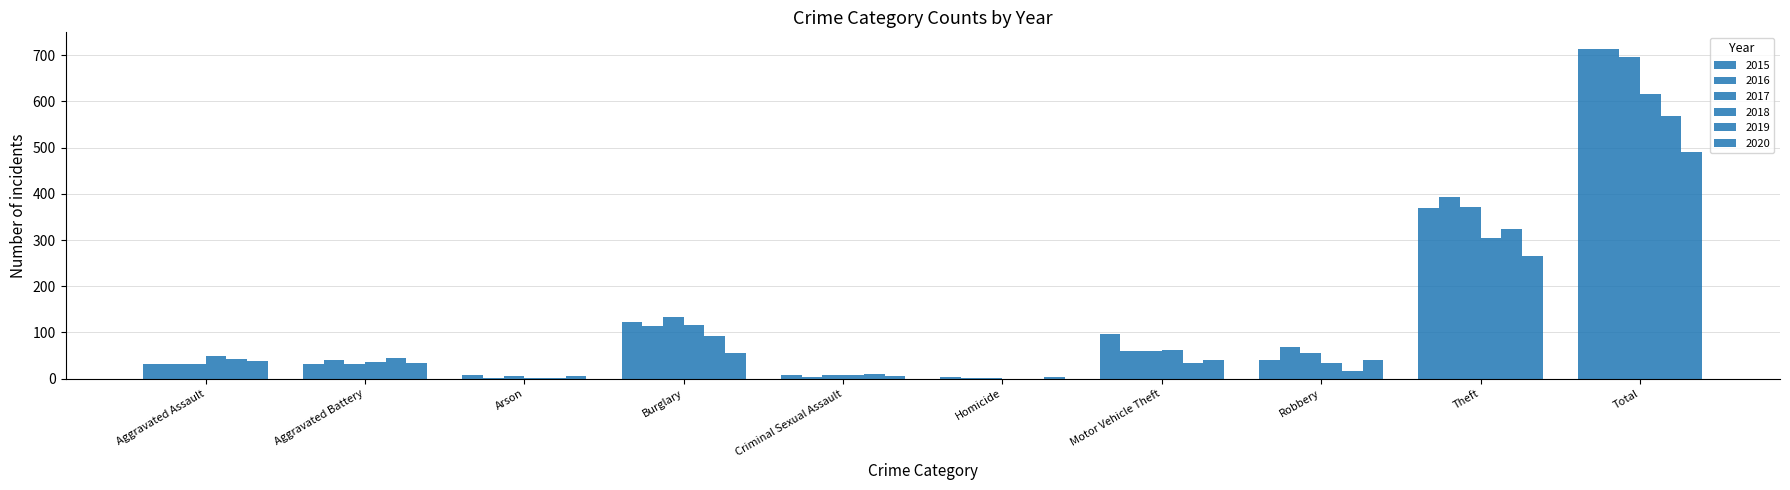

The value of 2015 at Motor Vehicle Theft is 137. True or false?

False